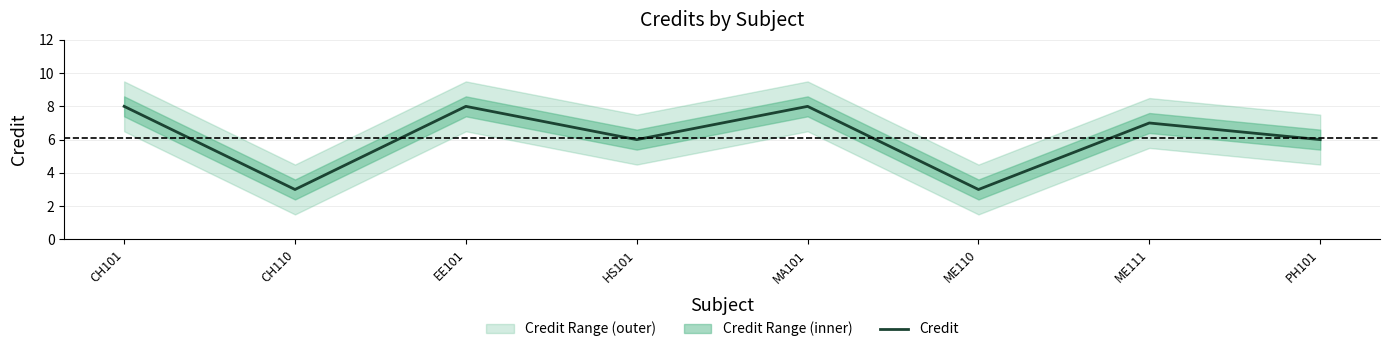

What is the smallest value displayed?

3